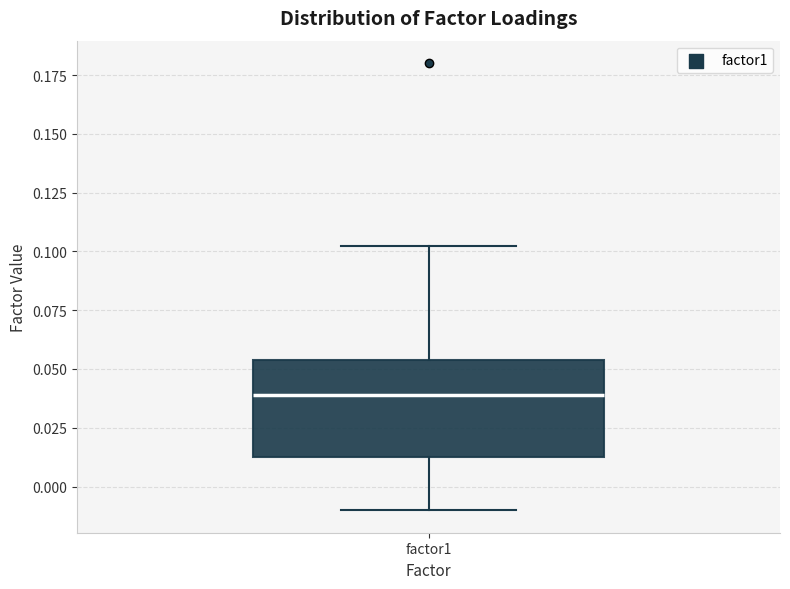

Transcribe this box plot: give where the median line is, the range the box spans, and where the two whiskers end, as read against the y-axis. The values are not printed on the chart, so give them approximately, as read against the axis.

median 0.040, box 0.015 to 0.055, whiskers -0.010 to 0.100